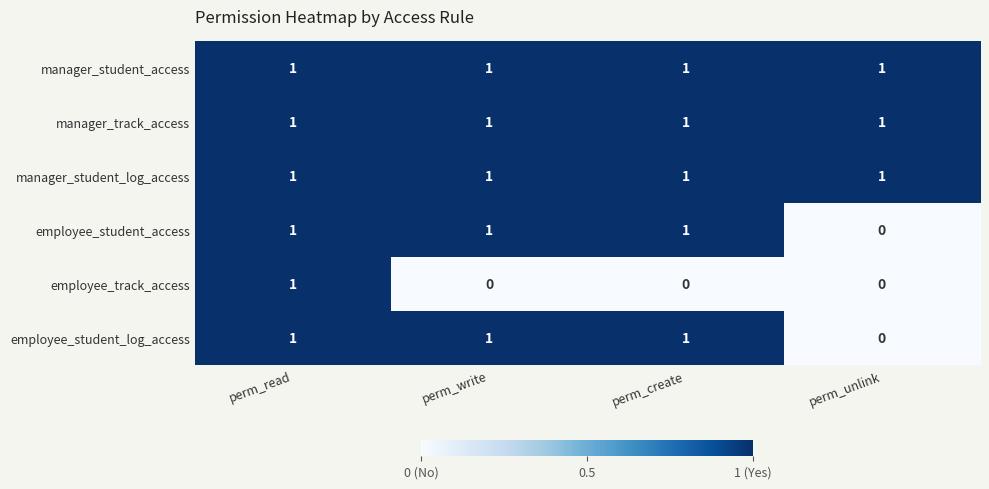

At which category is the sum across all series the highest?

perm_read